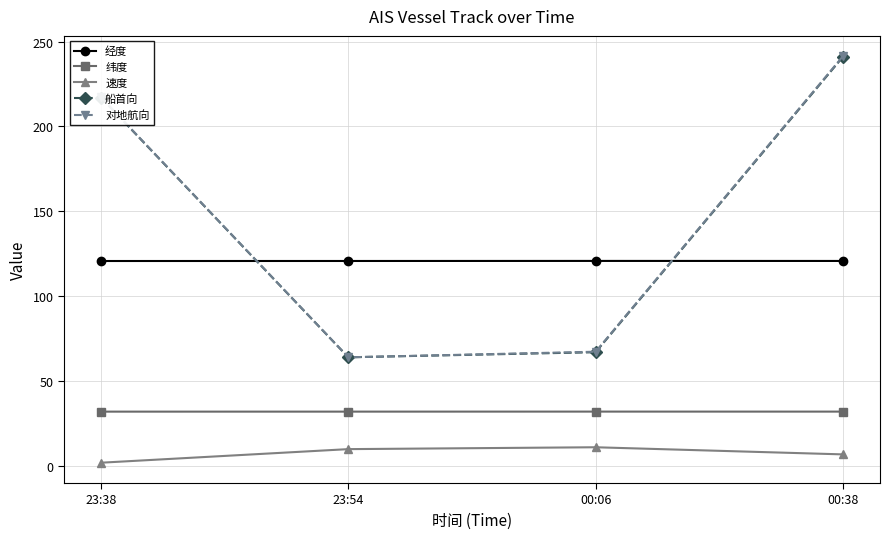

True or false: 对地航向 and 速度 cross at least once.

False